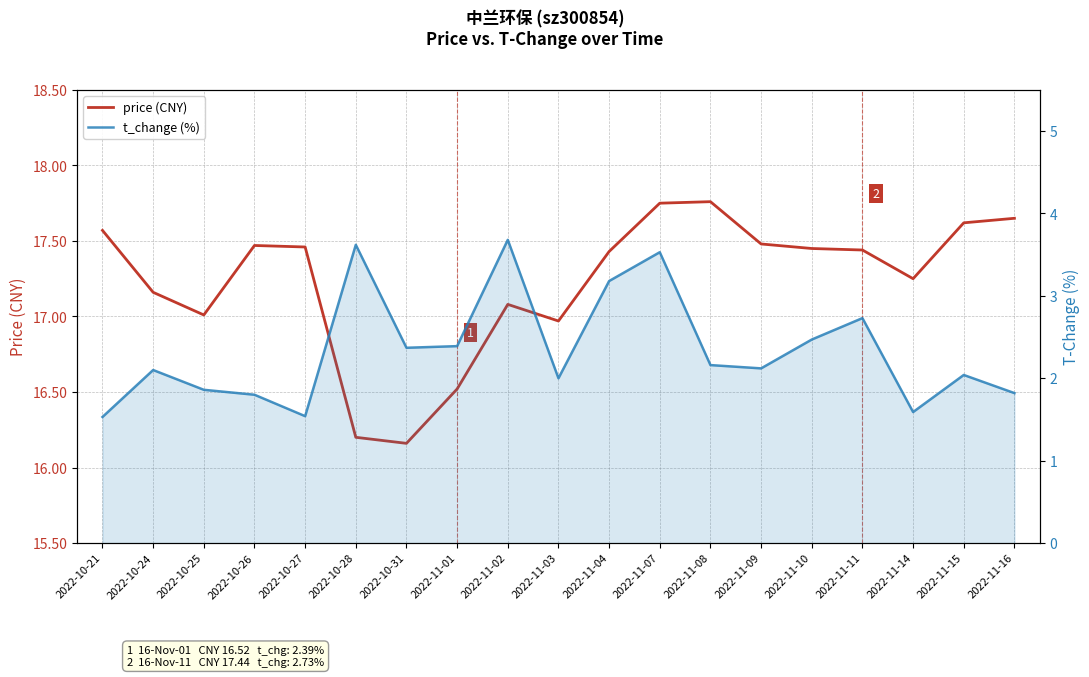

The price (CNY) series shows 17.0 at 2022-10-25. True or false?

True